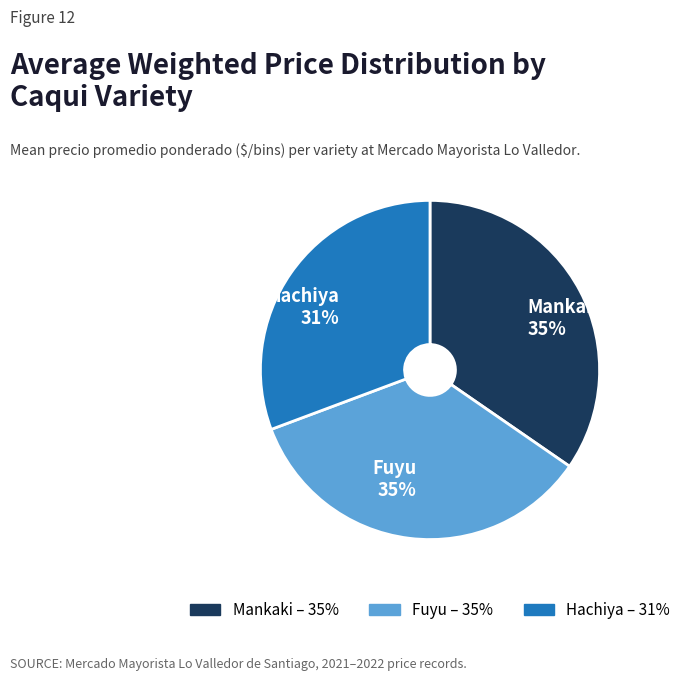

How many slices are in this pie chart?

3